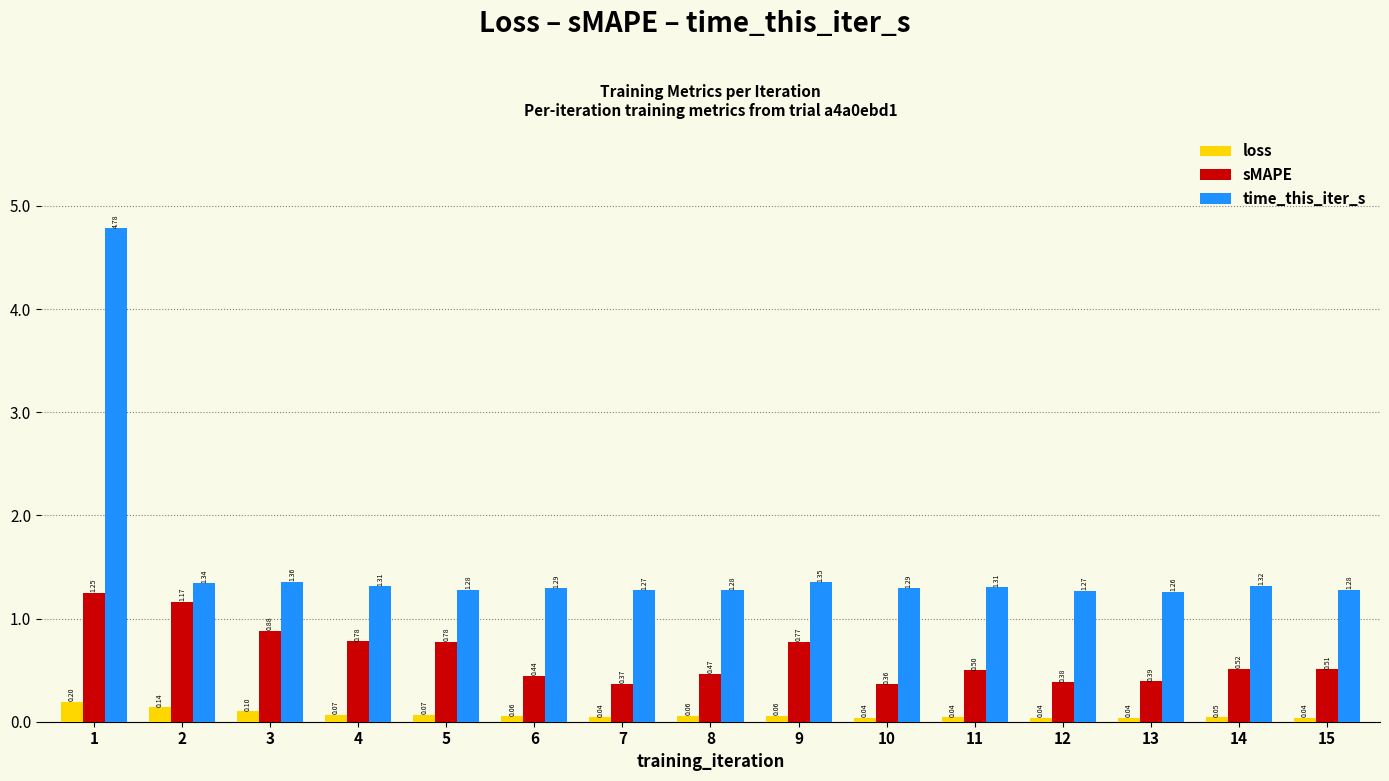

What are all the series names shown in the legend?

loss, sMAPE, time_this_iter_s